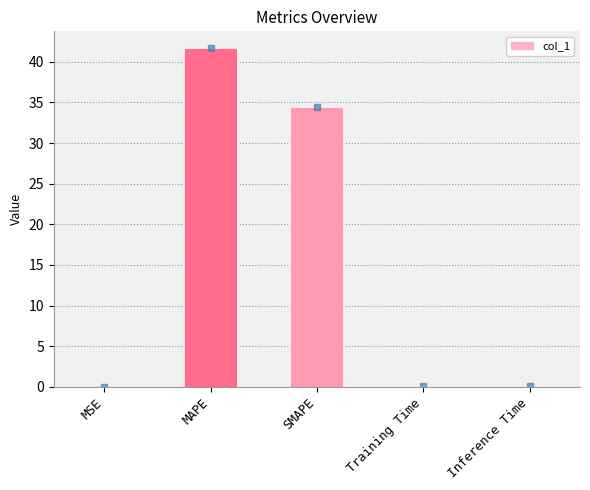

What is the change in value from MSE to SMAPE?

+34.5